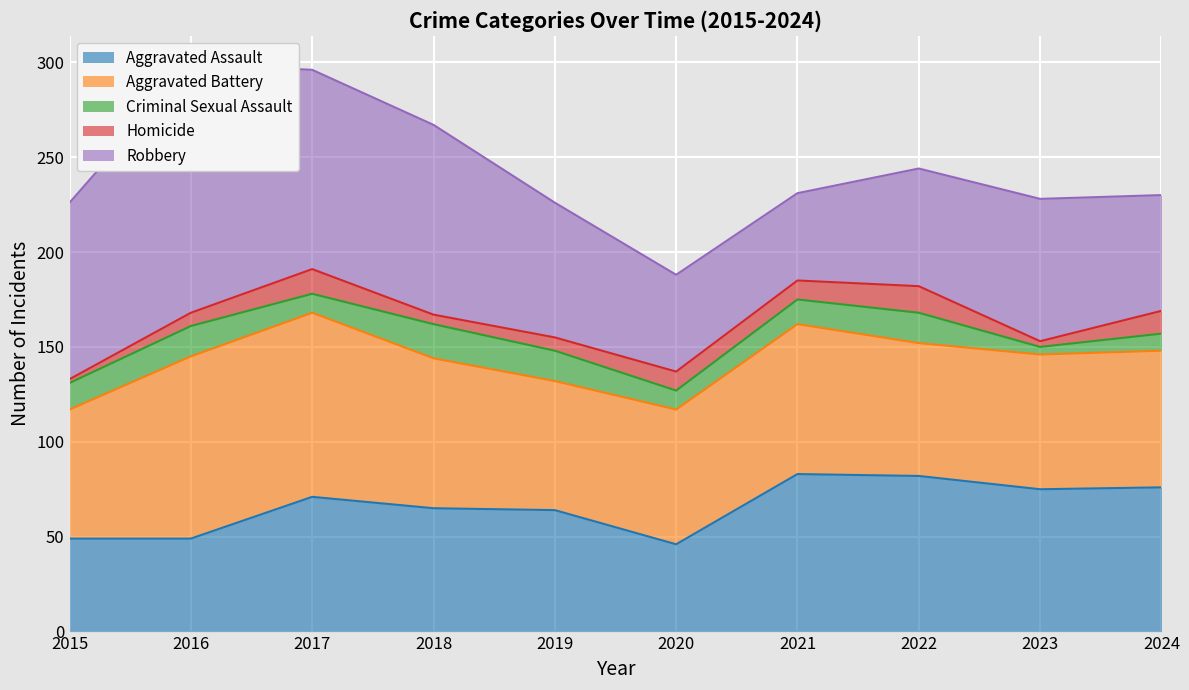

True or false: Criminal Sexual Assault has a value of 13 at 2021.

True